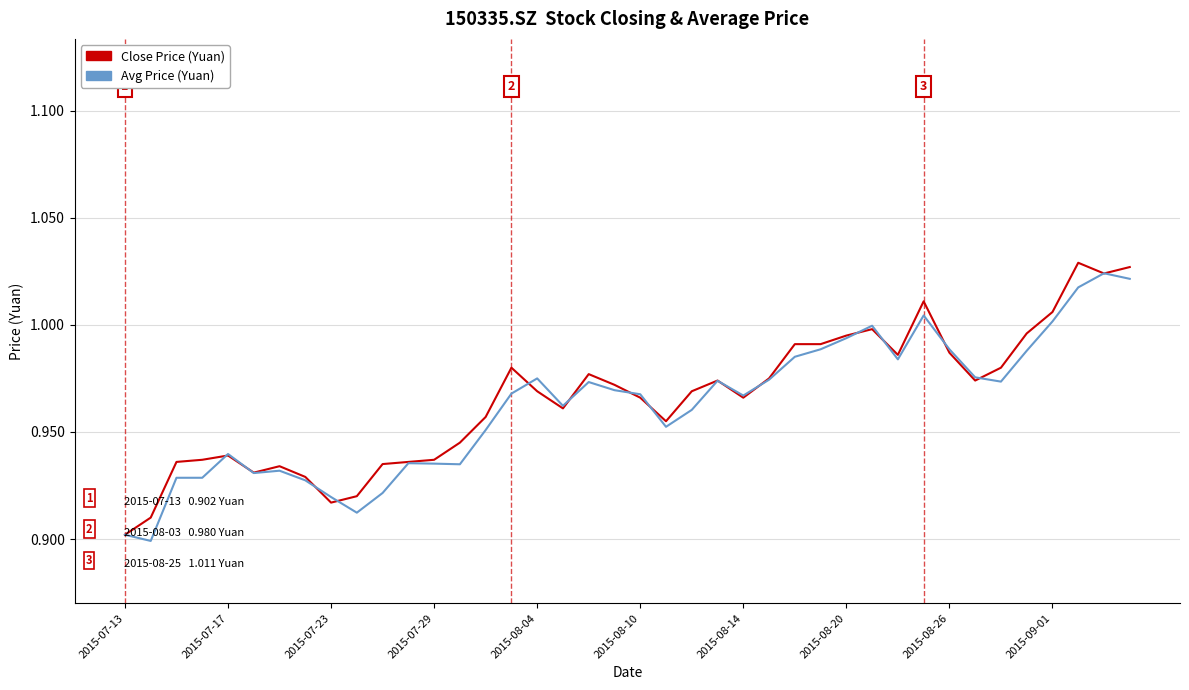

How many lines are shown in the chart?

2